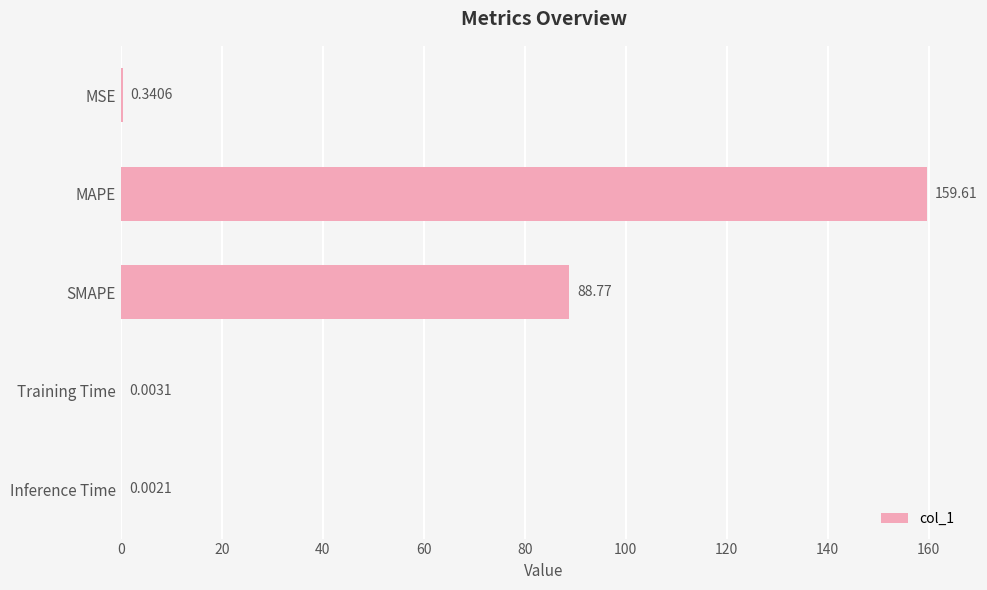

Which category has the highest value across all series?

MAPE